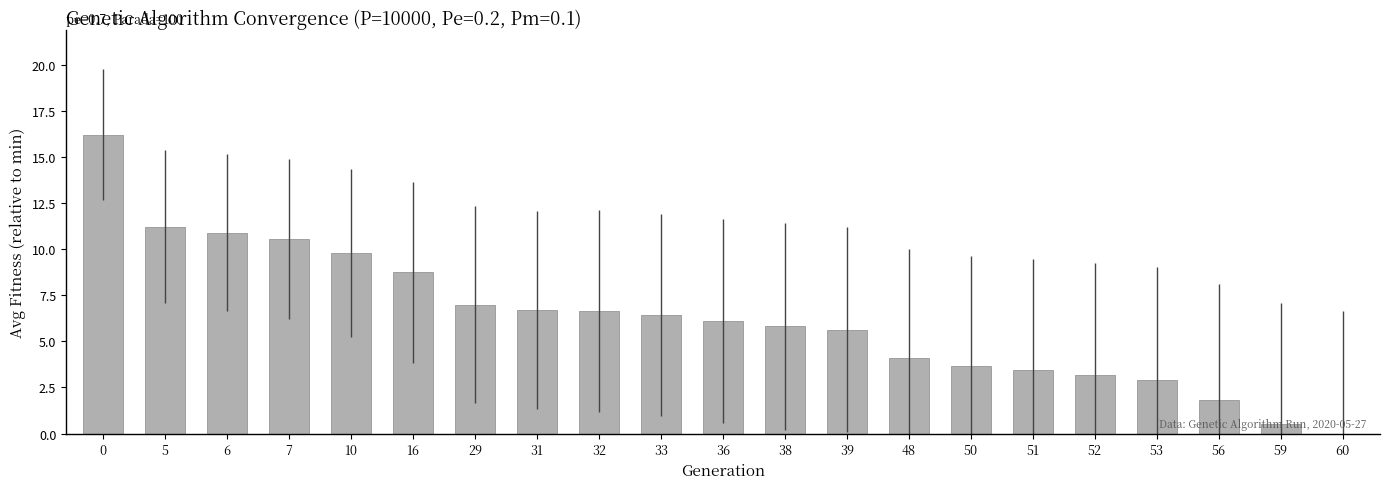

The value at 53 is 4.1. True or false?

False